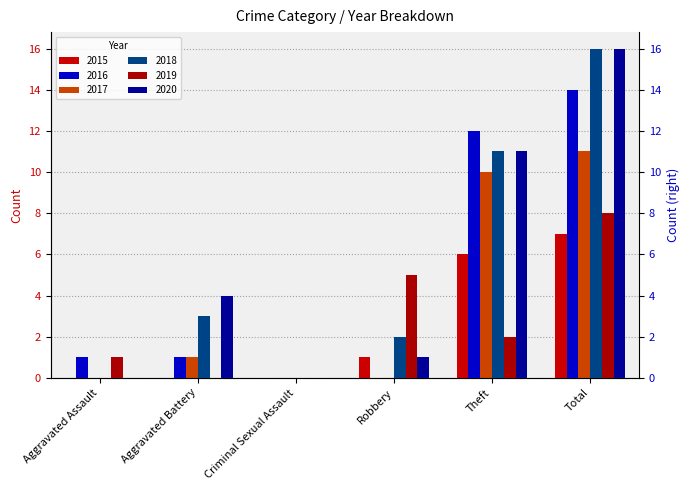

What is the sum of the 2019 values at Criminal Sexual Assault and Aggravated Assault?

1